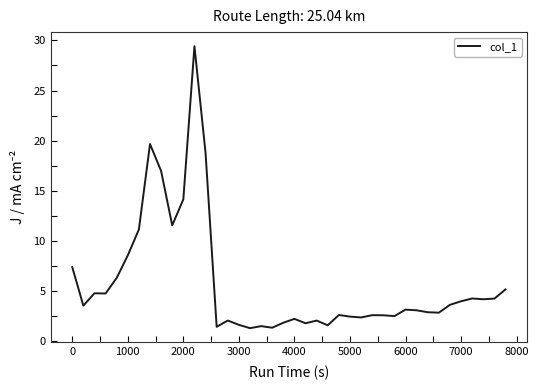

What is the difference between the maximum and minimum values?

28.1